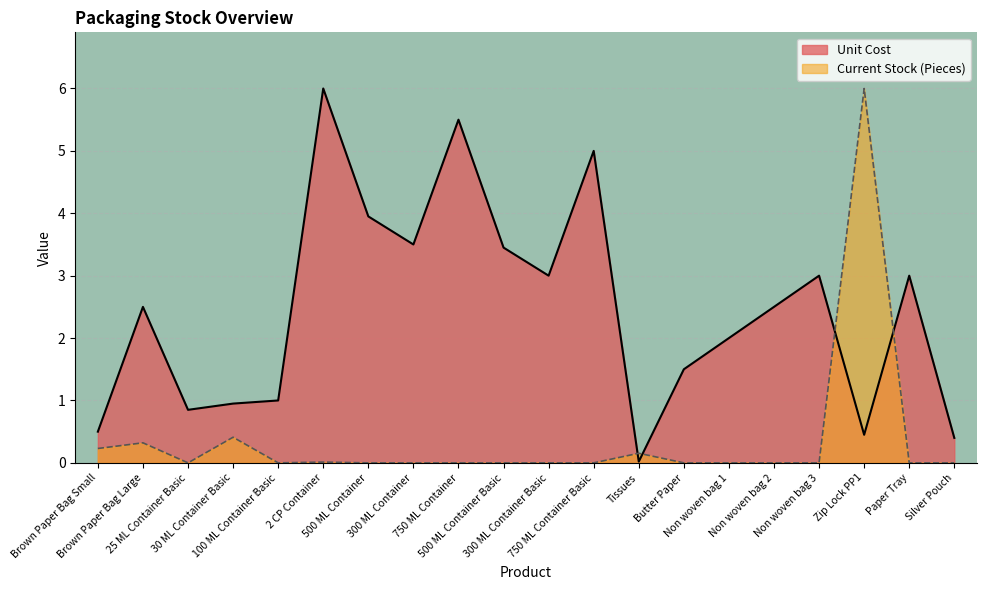

Reading left to right, what are all the values shown in this chart?

Unit Cost: Brown Paper Bag Small=0.5	Brown Paper Bag Large=2.5	25 ML Container Basic=0.8	30 ML Container Basic=0.9	100 ML Container Basic=1.0	2 CP Container=6.0	500 ML Container=4.0	300 ML Container=3.5	750 ML Container=5.5	500 ML Container Basic=3.5	300 ML Container Basic=3.0	750 ML Container Basic=5.0	Tissues=0.0	Butter Paper=1.5	Non woven bag 1=2.0	Non woven bag 2=2.5	Non woven bag 3=3.0	Zip Lock PP1=0.5	Paper Tray=3.0	Silver Pouch=0.4
Current Stock (Pieces): Brown Paper Bag Small=0.2	Brown Paper Bag Large=0.3	25 ML Container Basic=0.0	30 ML Container Basic=0.4	100 ML Container Basic=0.0	2 CP Container=0.0	500 ML Container=0.0	300 ML Container=0.0	750 ML Container=0.0	500 ML Container Basic=0.0	300 ML Container Basic=0.0	750 ML Container Basic=0.0	Tissues=0.2	Butter Paper=0.0	Non woven bag 1=0.0	Non woven bag 2=0.0	Non woven bag 3=0.0	Zip Lock PP1=6.0	Paper Tray=0.0	Silver Pouch=0.0